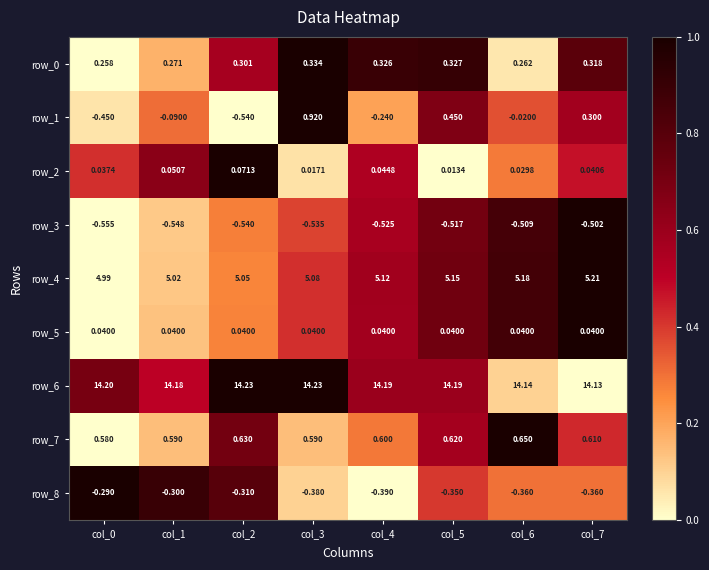

How many series are shown in this chart?

9